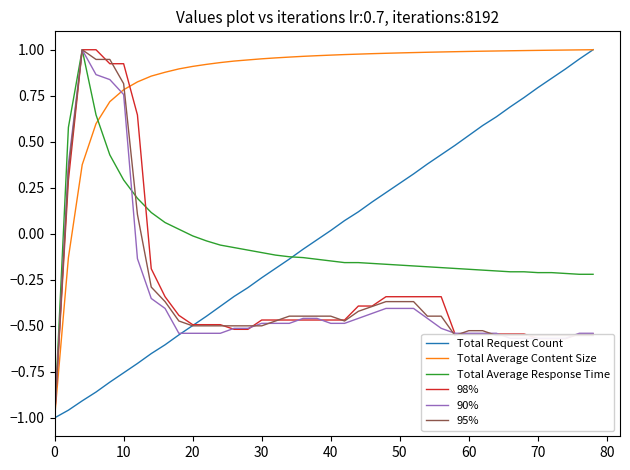

Which series has the largest total across all categories?

Total Average Content Size